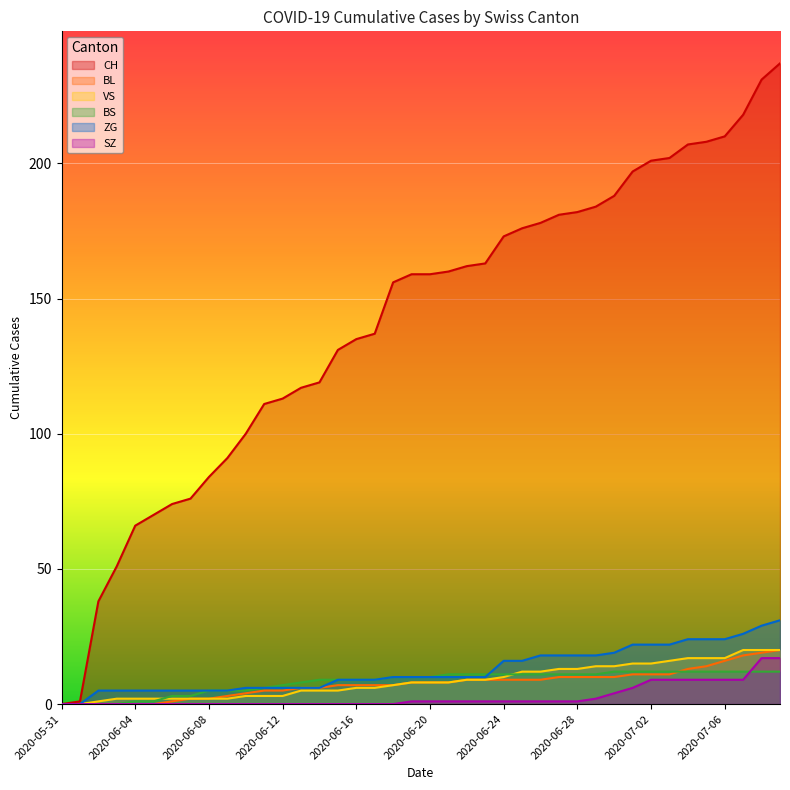

True or false: BL and SZ cross at least once.

False